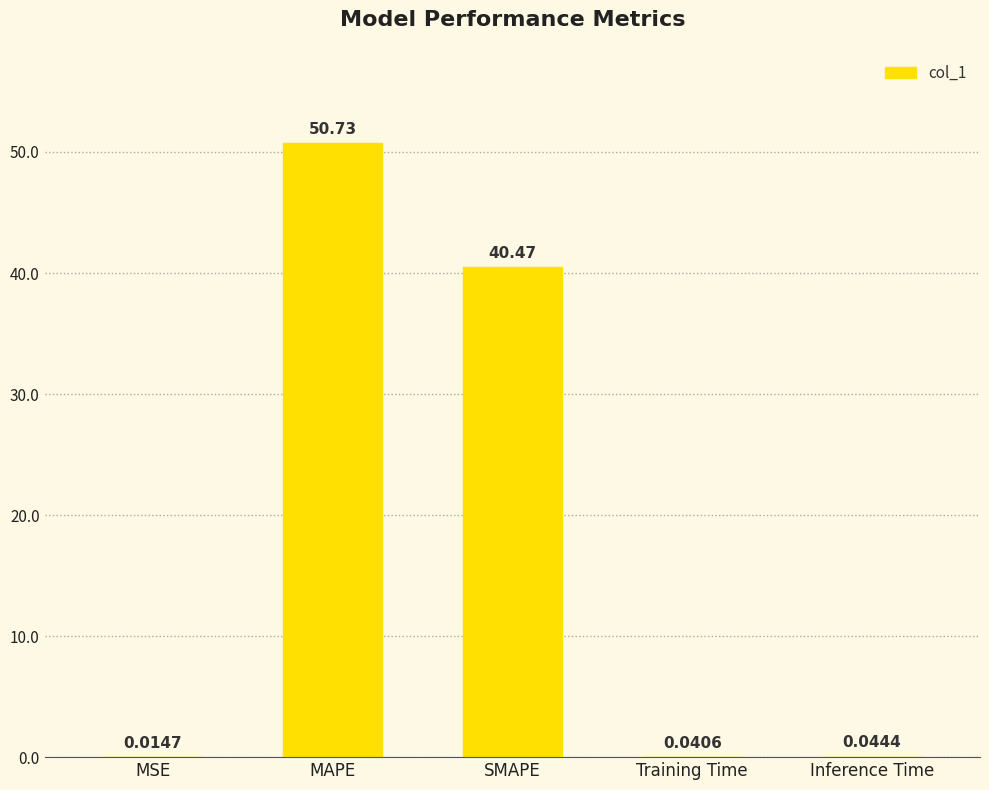

Between Training Time and MSE, which is larger?

Training Time